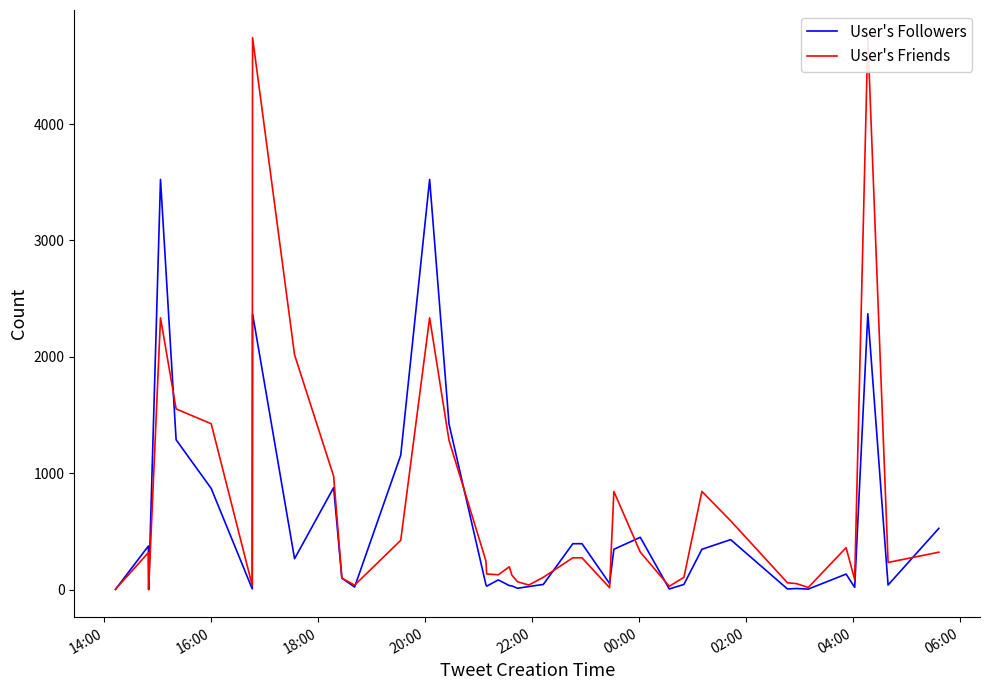

What is the maximum value for User's Followers?

3524